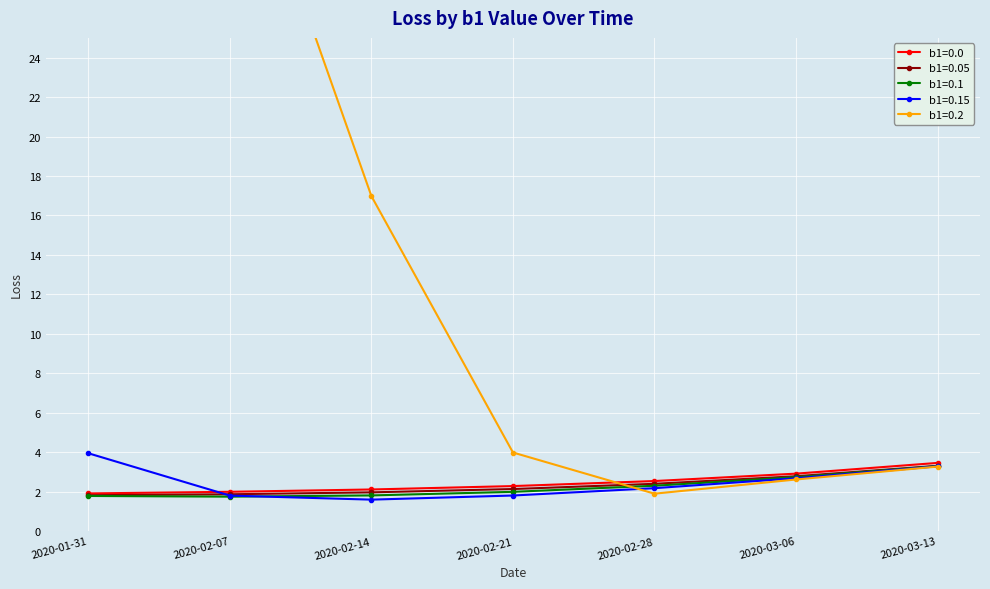

What is the sum of the b1=0.05 values at 2020-03-06 and 2020-02-21?

4.9